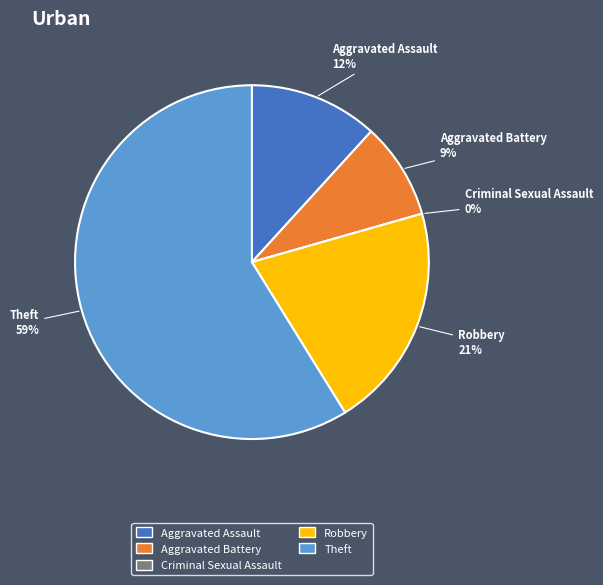

Is it true that Criminal Sexual Assault is 1% of the pie?

False